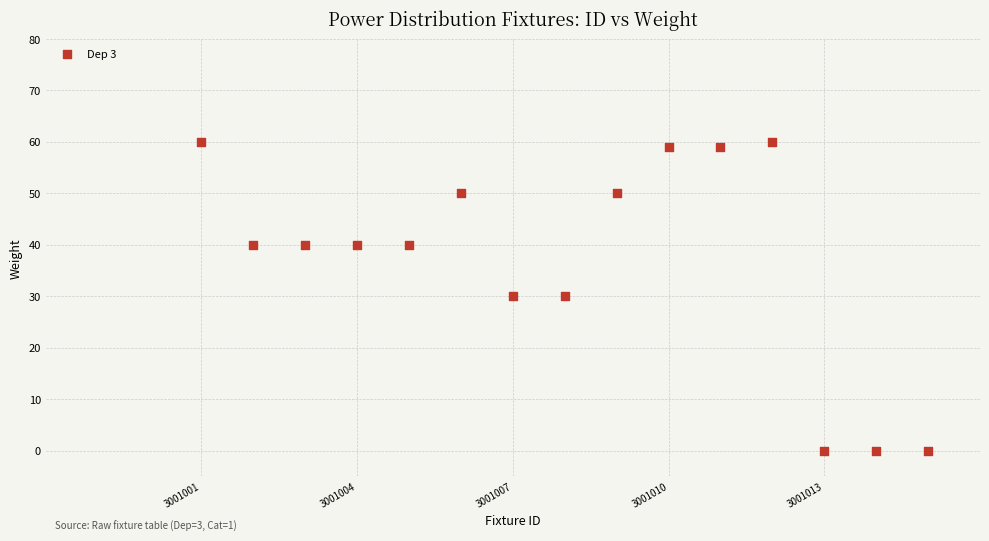

What is the range of X values (max minus min)?

14